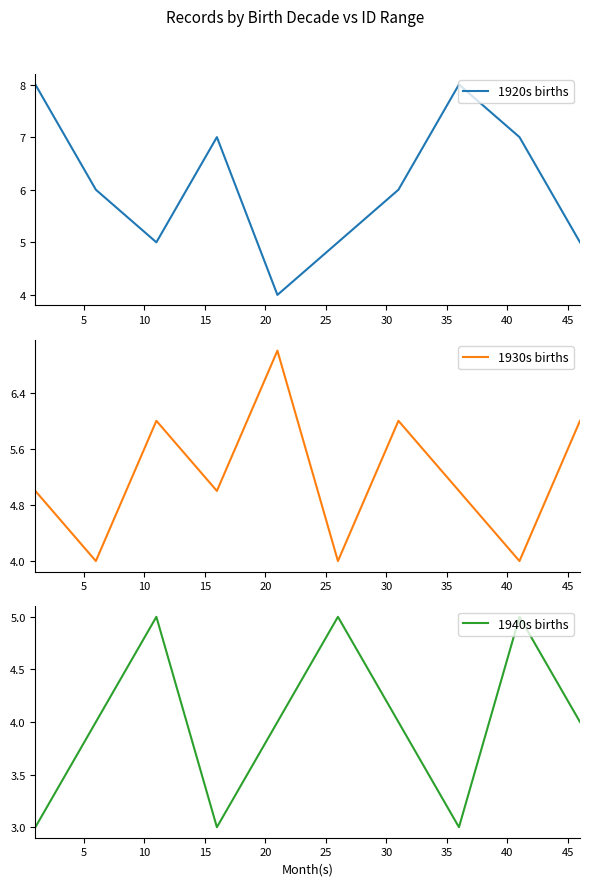

How many 1930s births values are between 4 and 6?

9